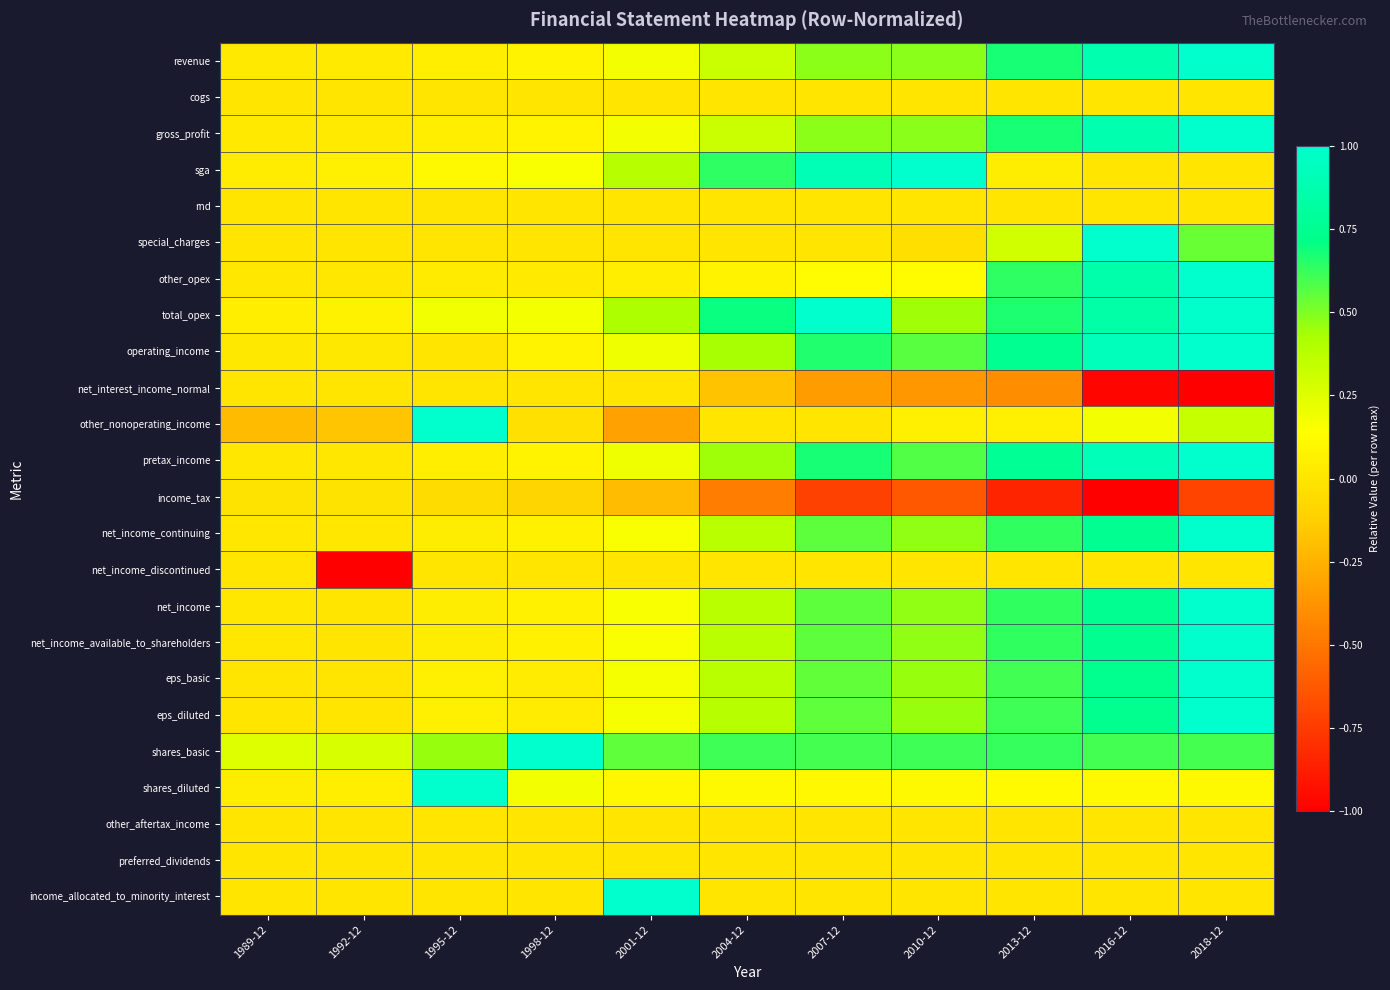

At which category does the chart reach its minimum across all series?

2018-12